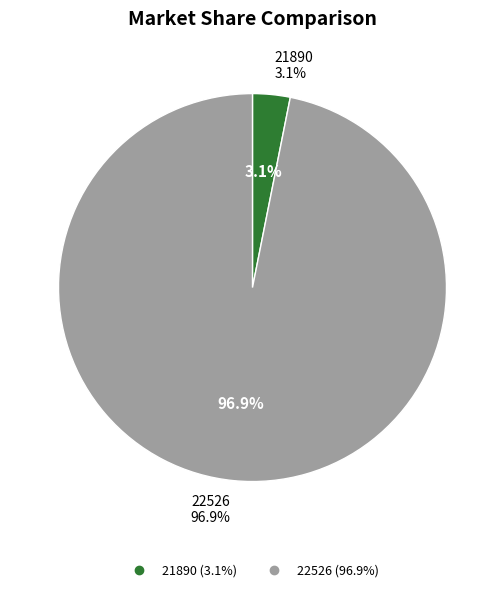

Combined, do 21890 and 22526 account for over 50%?

Yes